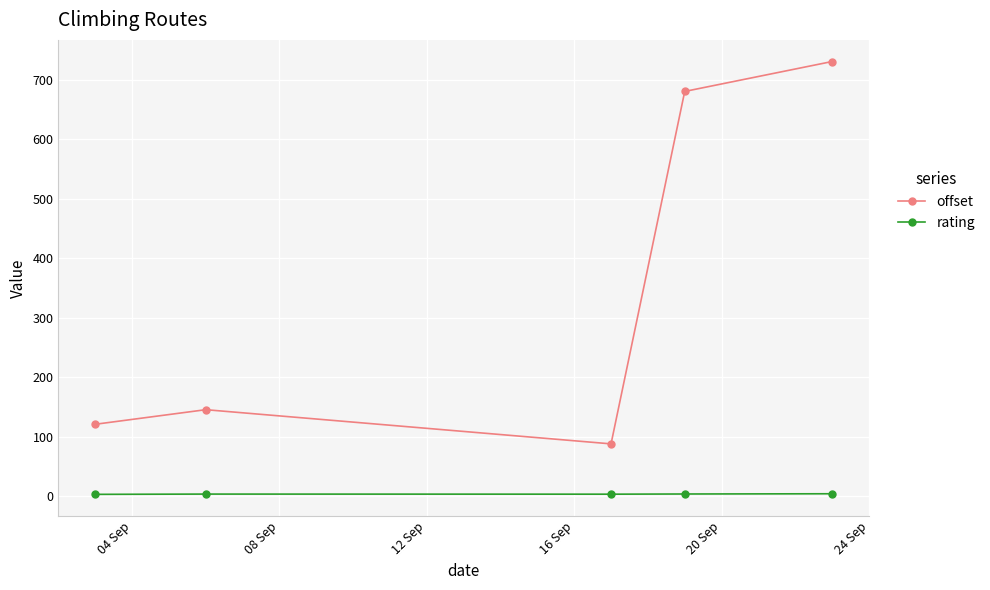

What is the value of the offset point at the 1st from the left?

120.8